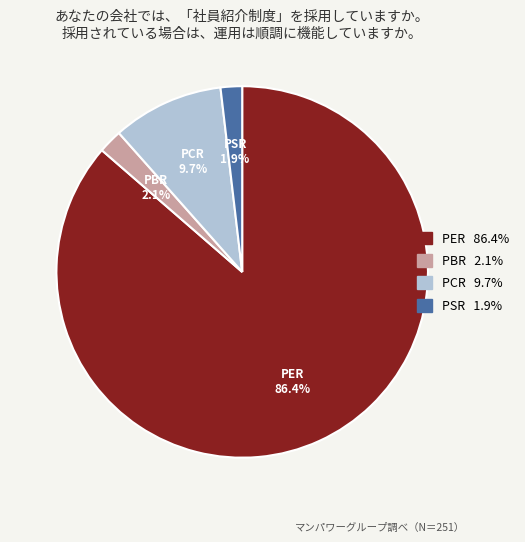

Does PER represent more than half of the total?

Yes